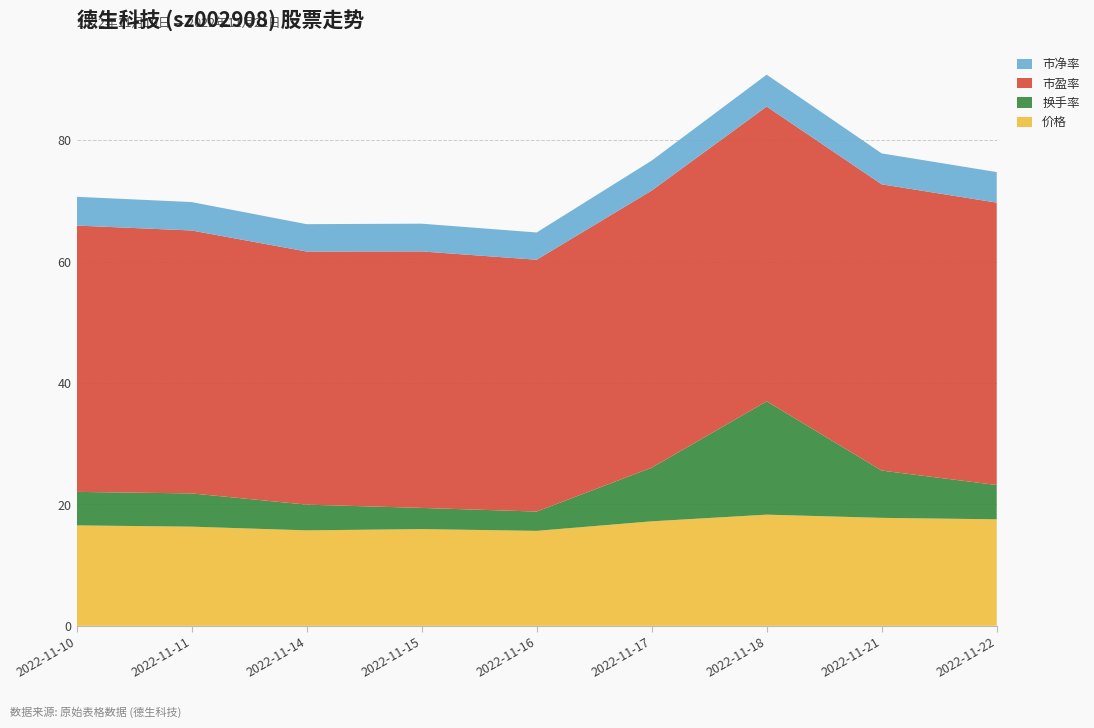

Reading left to right, what are all the values shown in this chart?

价格: 16.6	16.3	15.7	15.9	15.7	17.2	18.3	17.8	17.6
换手率: 5.5	5.5	4.2	3.5	3.2	8.8	18.7	7.8	5.7
市盈率: 43.9	43.3	41.7	42.3	41.5	45.6	48.6	47.2	46.5
市净率: 4.7	4.7	4.5	4.6	4.5	4.9	5.2	5.1	5.0